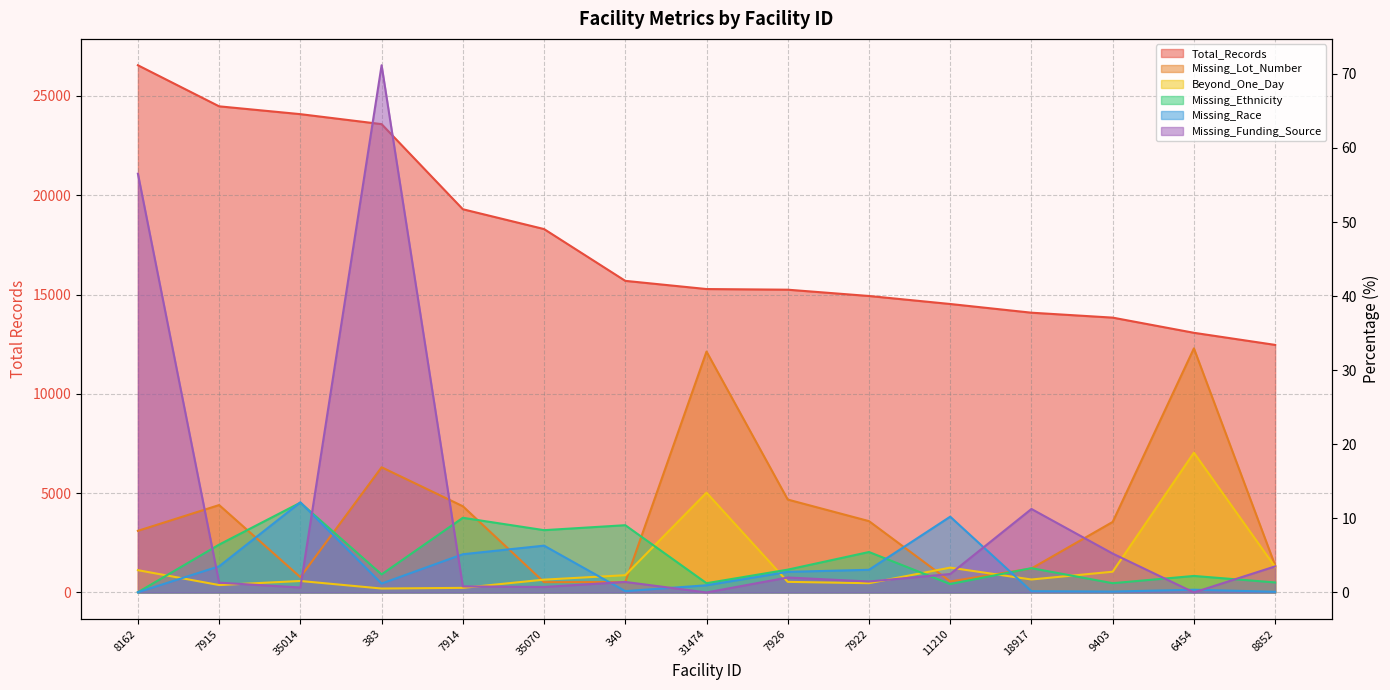

What are all the series names shown in the legend?

Total_Records, Missing_Lot_Number, Beyond_One_Day, Missing_Ethnicity, Missing_Race, Missing_Funding_Source